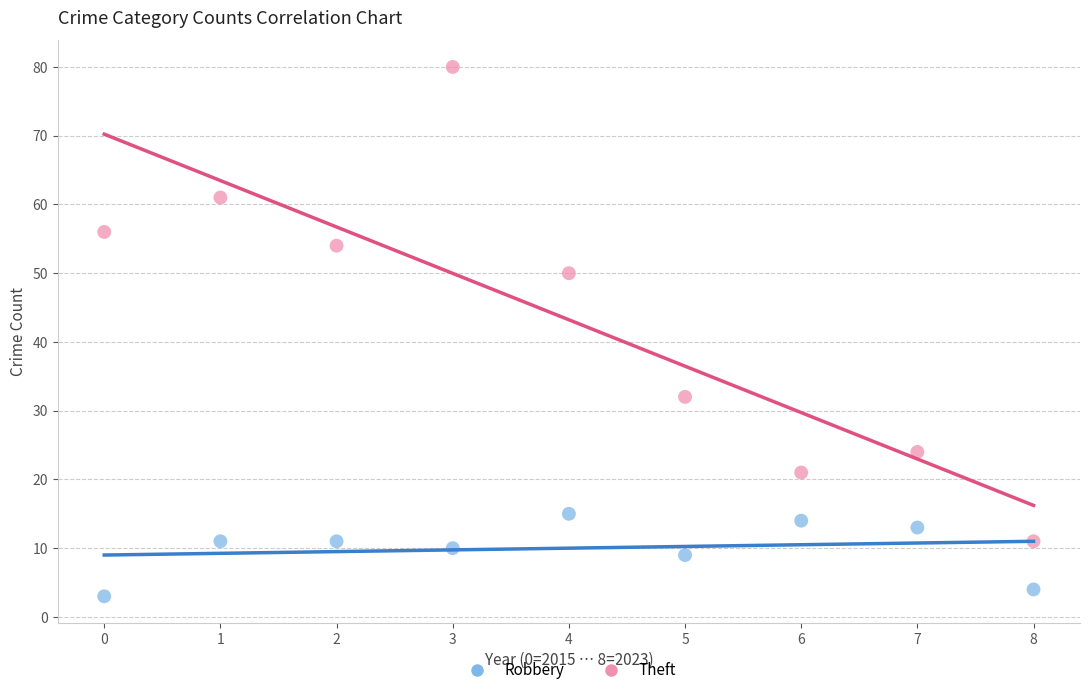

Across all data points, what is the range of Y values (max minus min)?

77